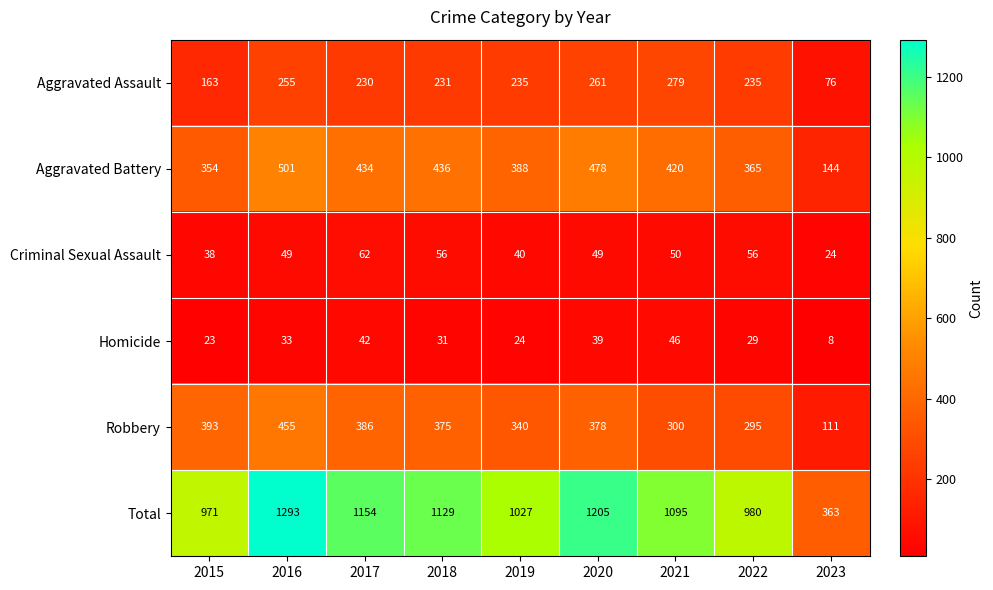

What is the total value across all series at 2015?

1942